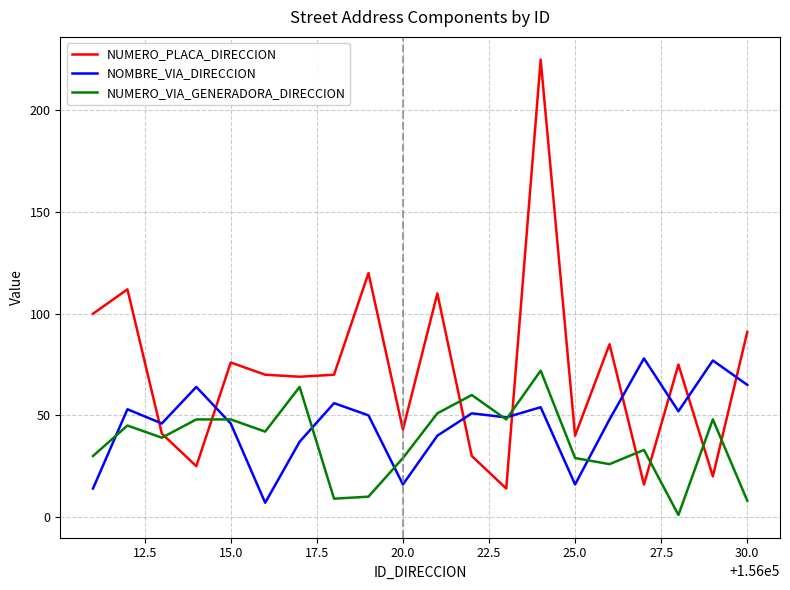

What is the highest value of the NUMERO_PLACA_DIRECCION series?

225